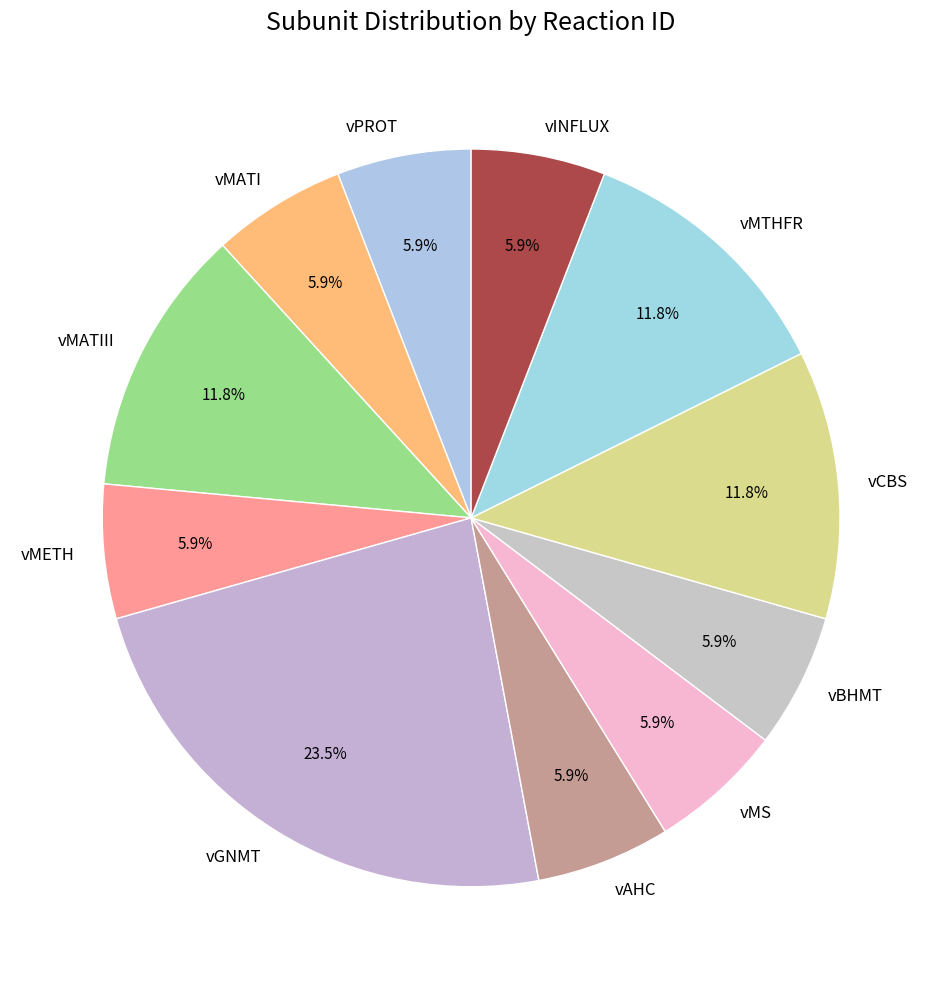

What percentage is the vMATI slice, to the nearest percent?

6%